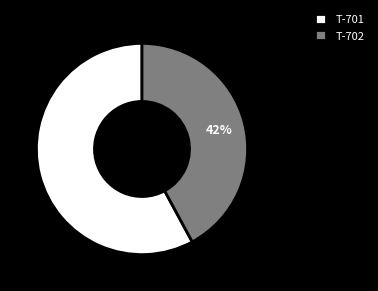

Between T-702 and T-701, which is larger?

T-701